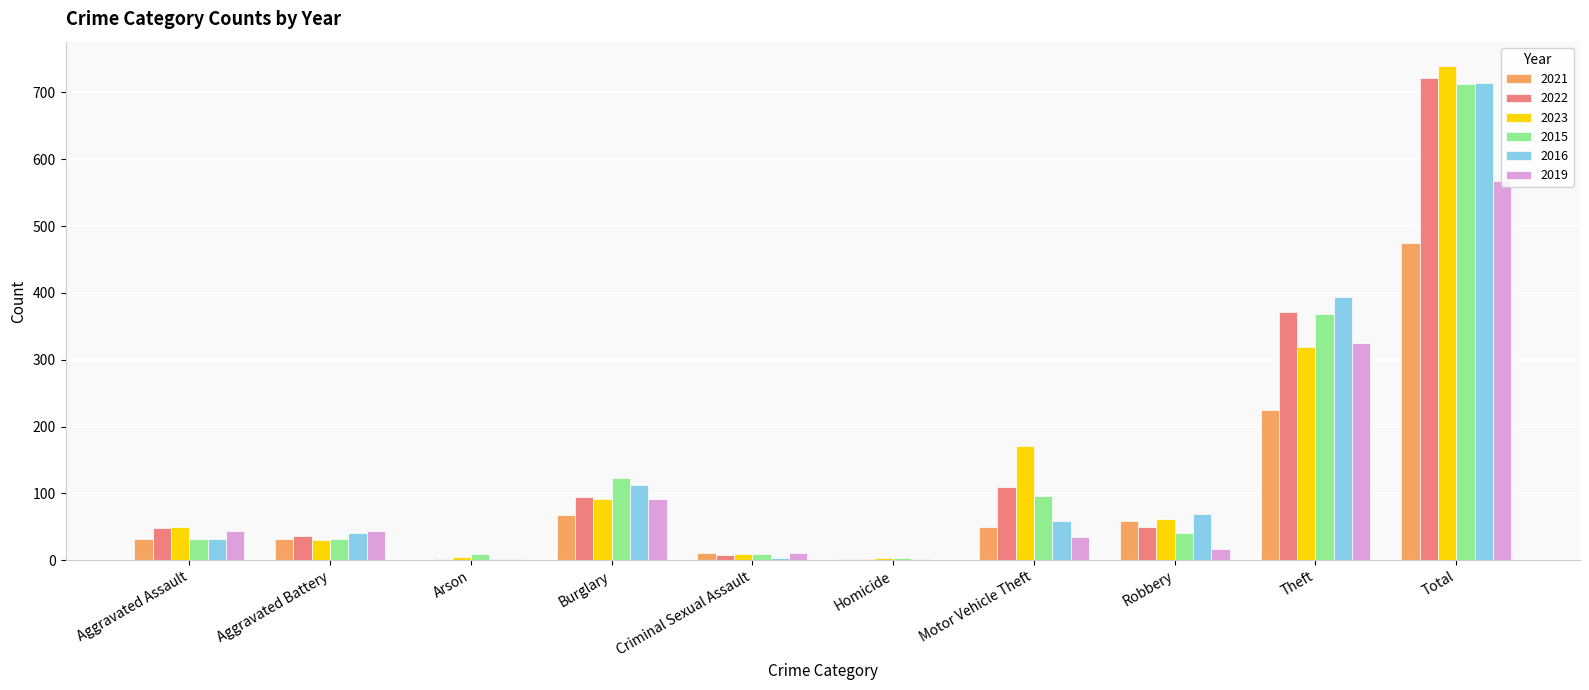

At which label does 2022 first exceed 50?

Burglary